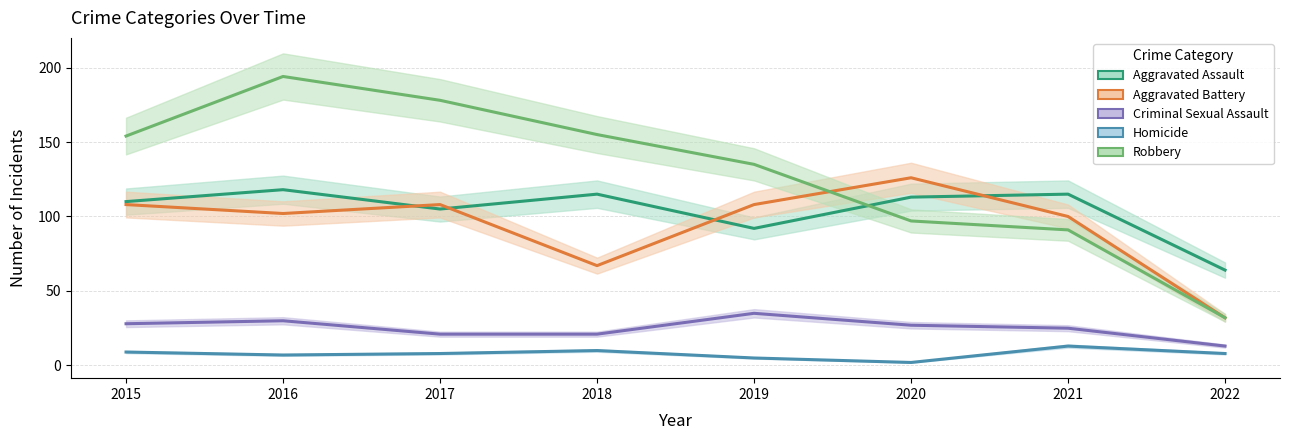

How many values in the Aggravated Assault series exceed 113?

3